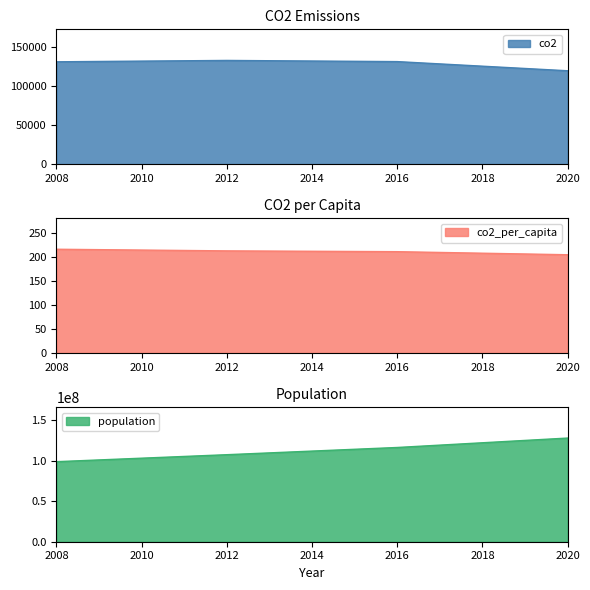

The value of population at 2016 is 116237657.0. True or false?

True